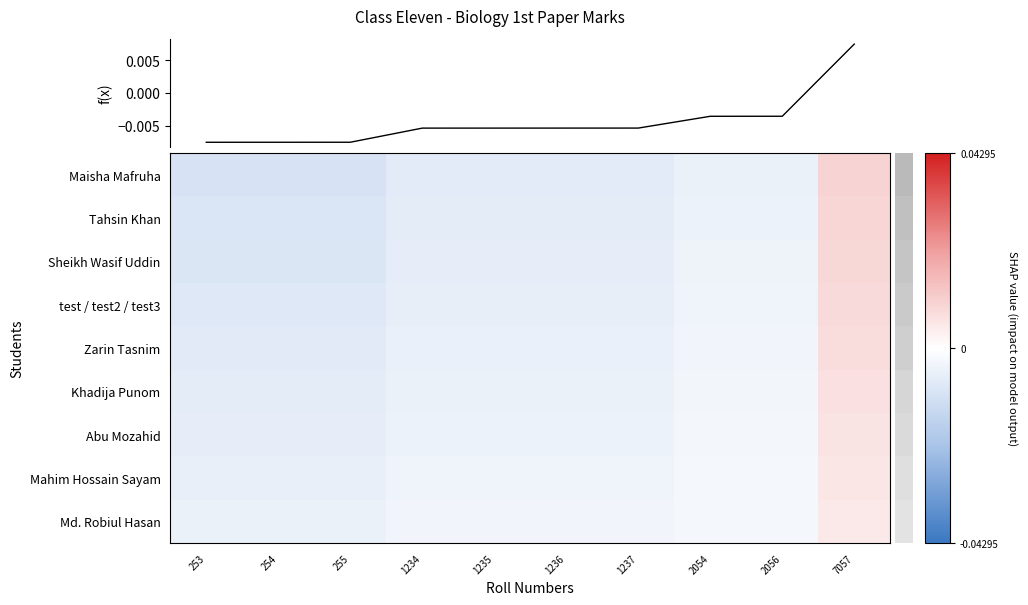

Which category has the highest value across all series?

7057